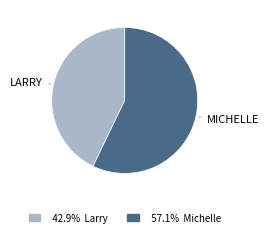

Is there a majority slice in this chart?

Yes